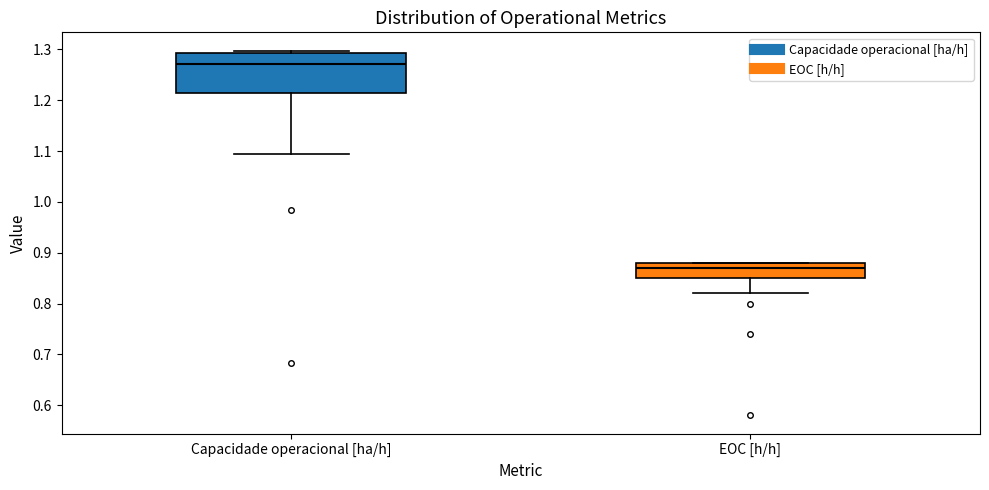

Where is the upper edge of the box for Capacidade operacional [ha/h] on the y-axis? The values are not printed on the chart, so give them approximately, as read against the axis.

1.29